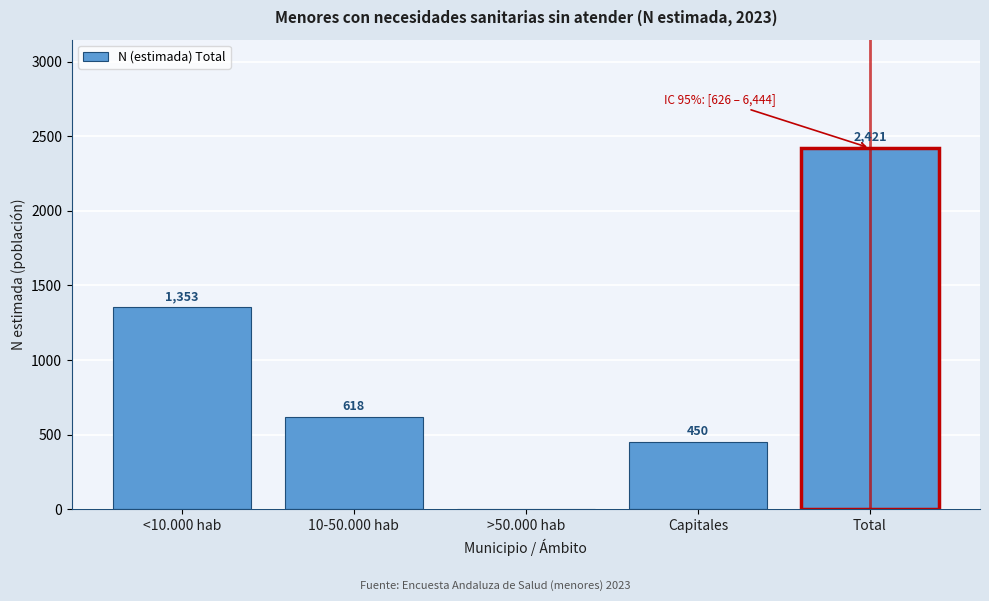

Reading left to right, what are all the values shown in this chart?

<10.000 hab=1353	10-50.000 hab=618	>50.000 hab=0	Capitales=450	Total=2421